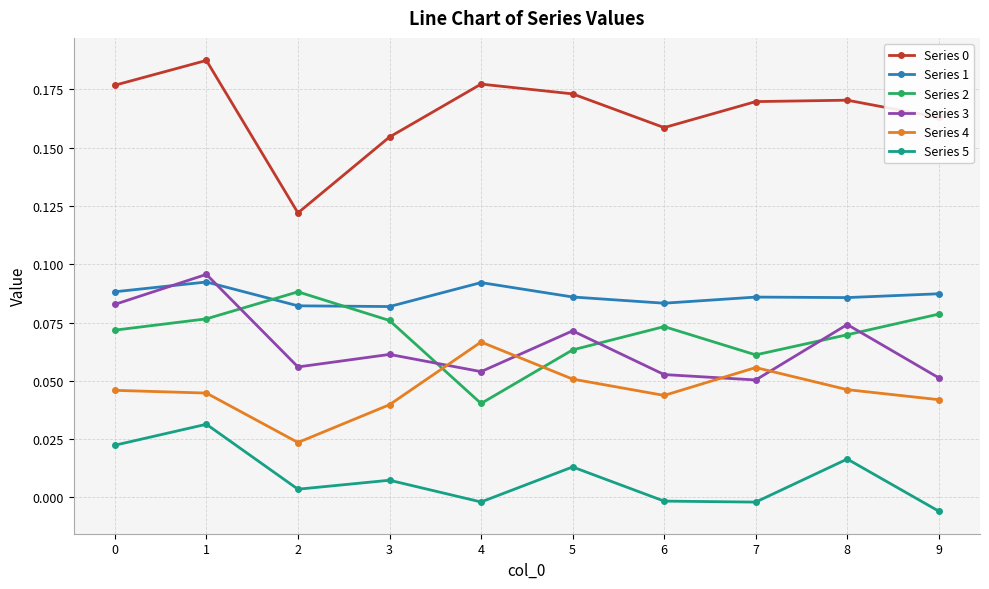

Count the number of data series in this chart.

6